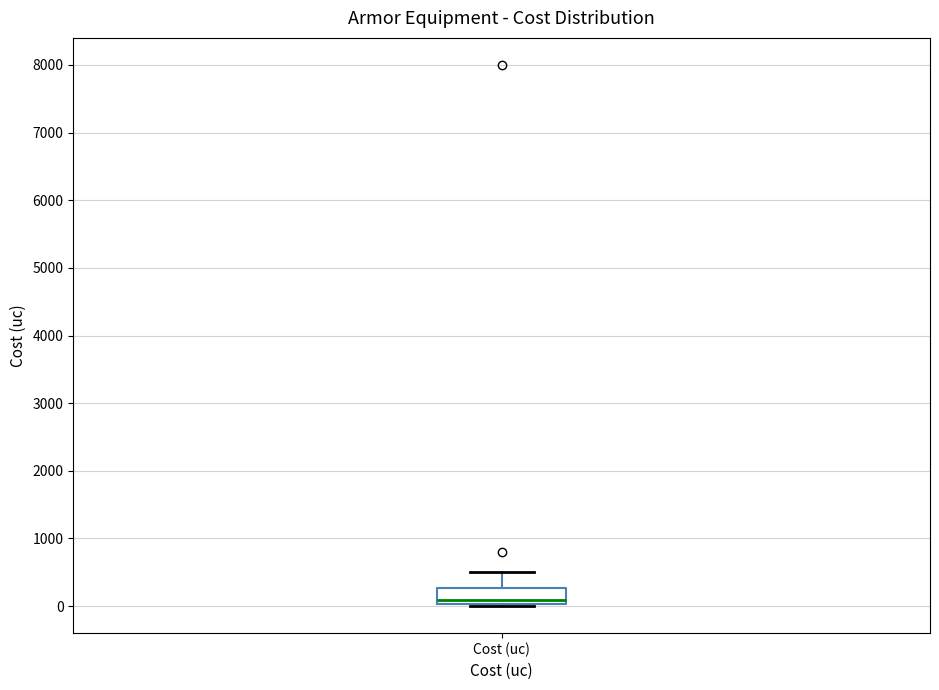

Read this box plot against the y-axis: the position of the median line, the range covered by the box, and the ends of both whiskers. The values are not printed on the chart, so give them approximately, as read against the axis.

median 100, box 0 to 300, whiskers 0 to 500